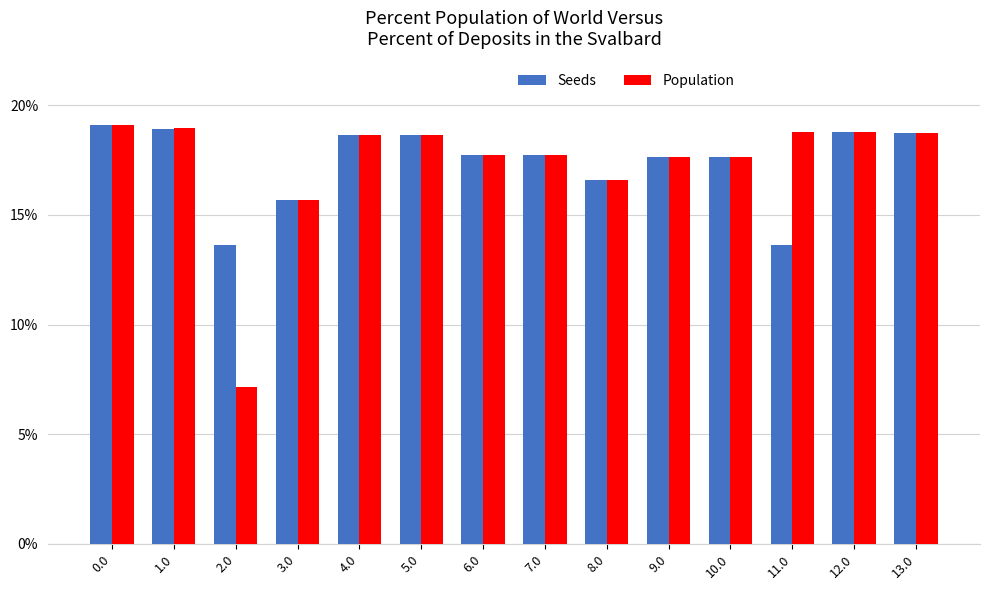

What is the label of the 5th bar from the left?

4.0